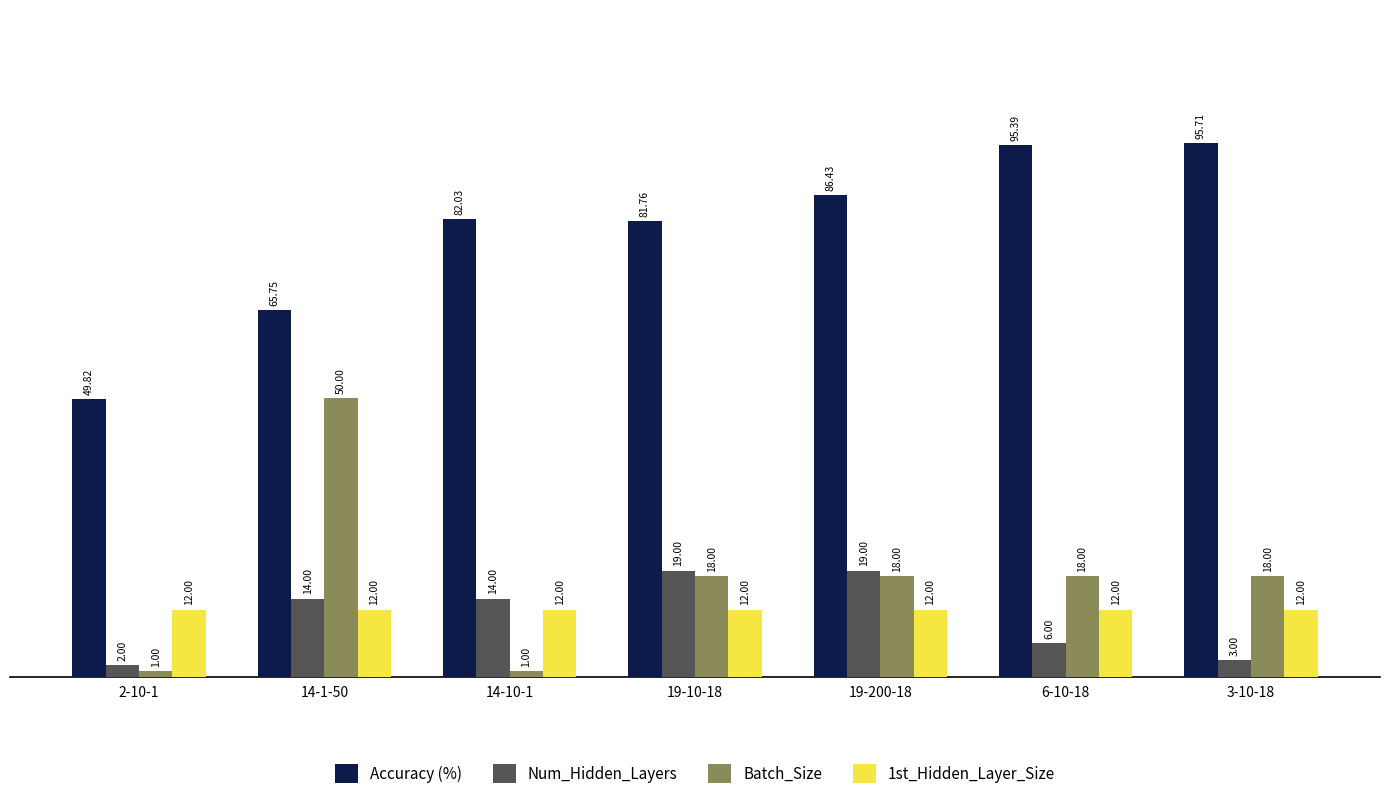

What is the value of the Num_Hidden_Layers bar at the 2nd from the left?

14.0